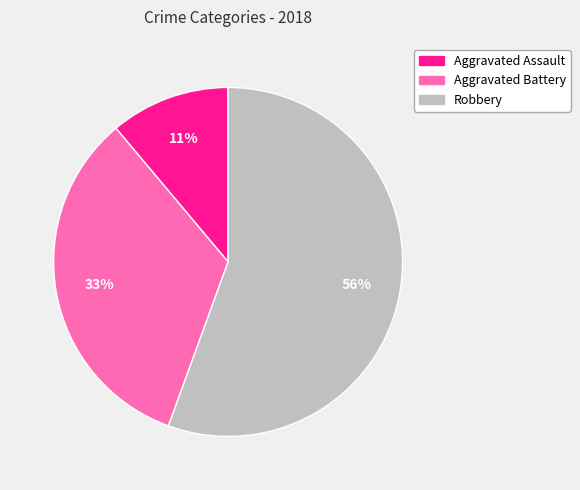

Rank the categories by value from highest to lowest.

Robbery, Aggravated Battery, Aggravated Assault